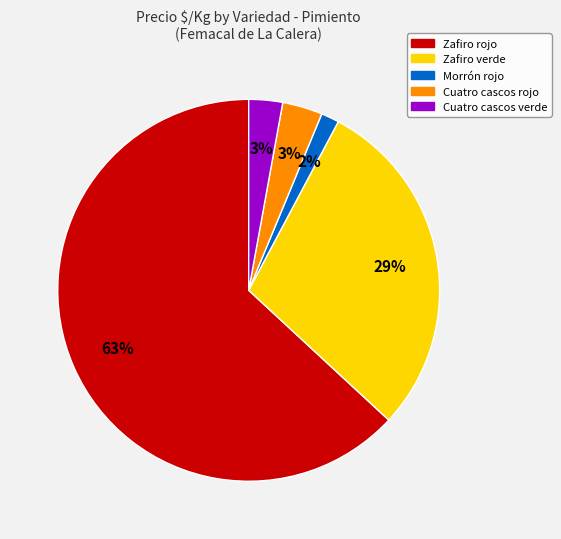

True or false: Morrón rojo accounts for 15% of the total.

False